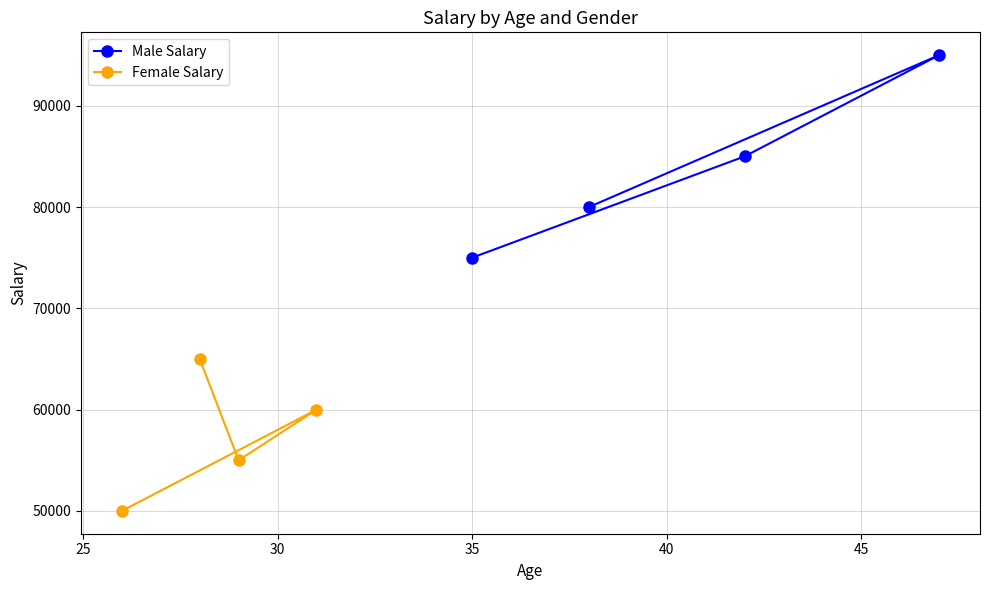

What is the lowest value of the Female Salary series?

50000